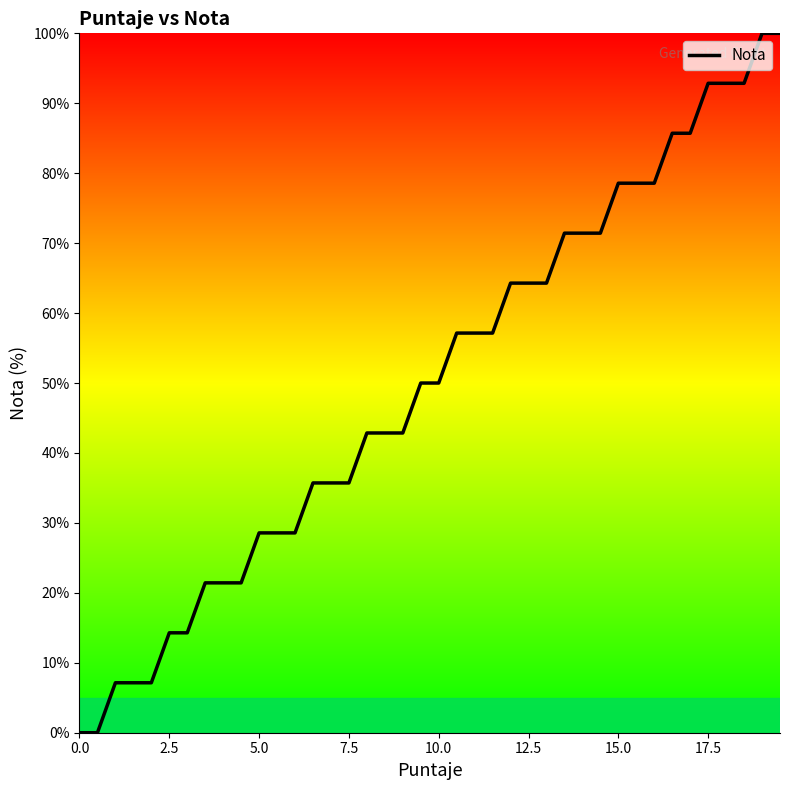

What is the difference between the maximum and minimum values?

100.0